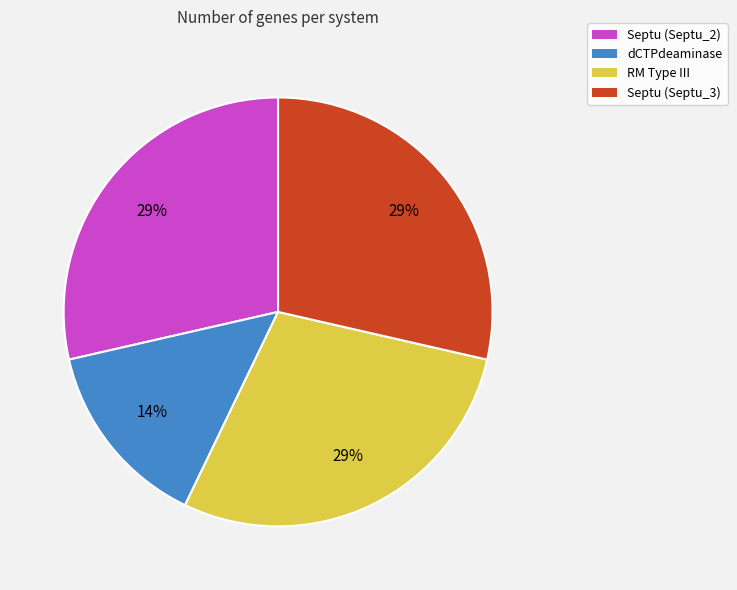

Combined, do dCTPdeaminase and Septu (Septu_3) account for over 50%?

No